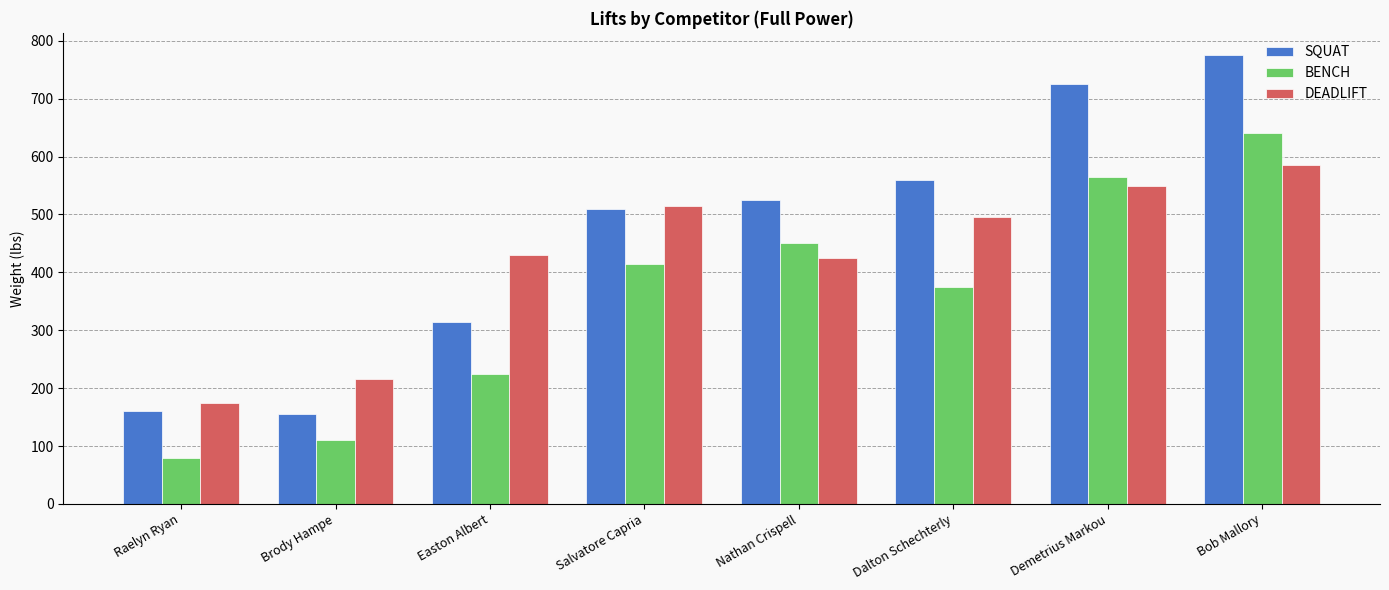

Count the number of data series in this chart.

3